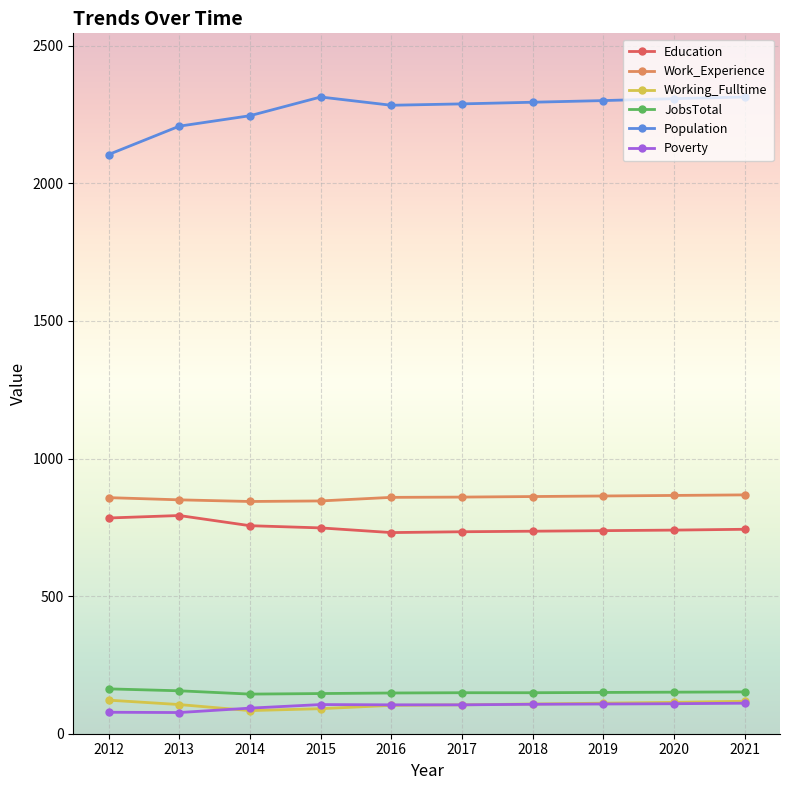

What is the spread (max minus min) of values at 2020?

2199